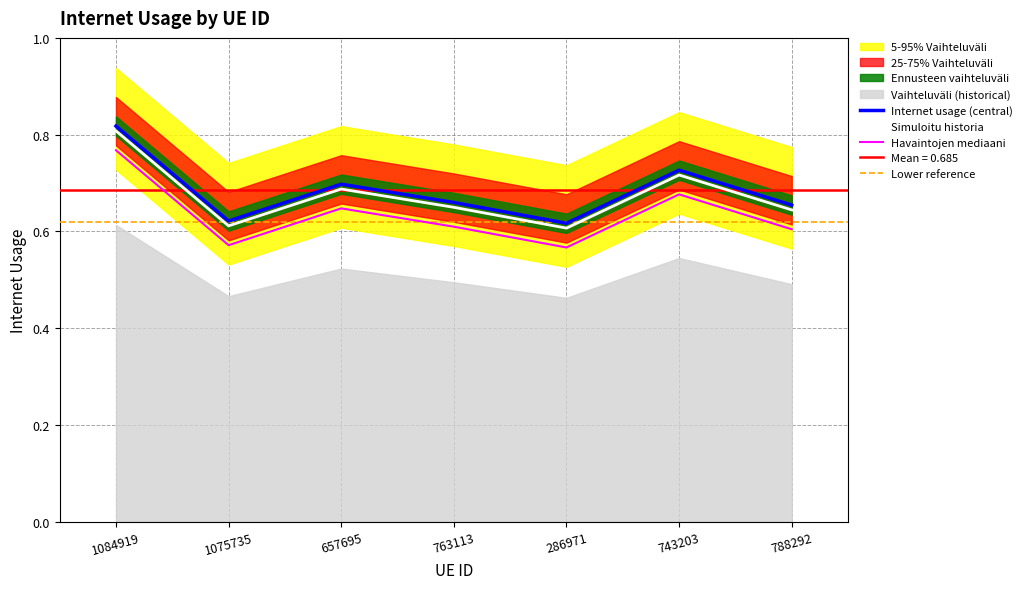

What is the maximum value shown in the chart?

0.8